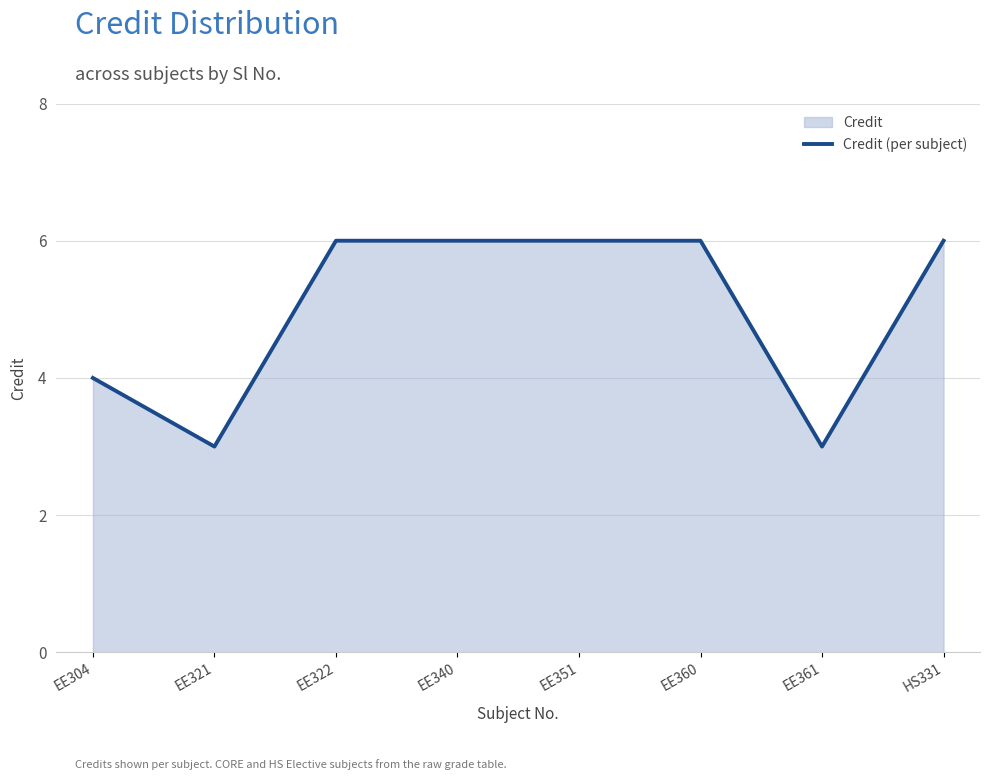

What is the difference between the maximum and minimum values?

3